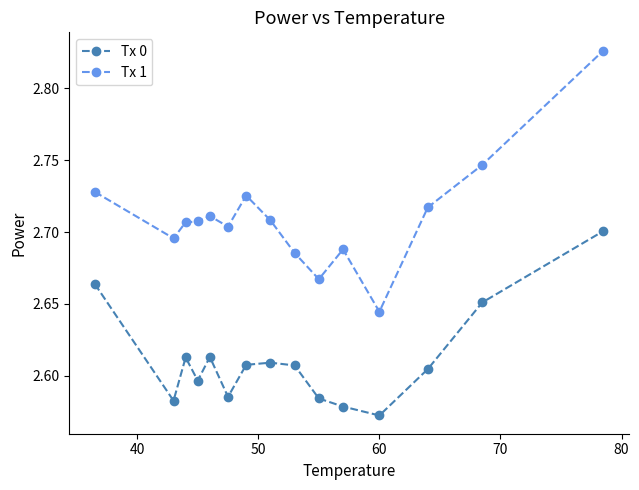

Which series has the largest range (max minus min)?

Tx 1